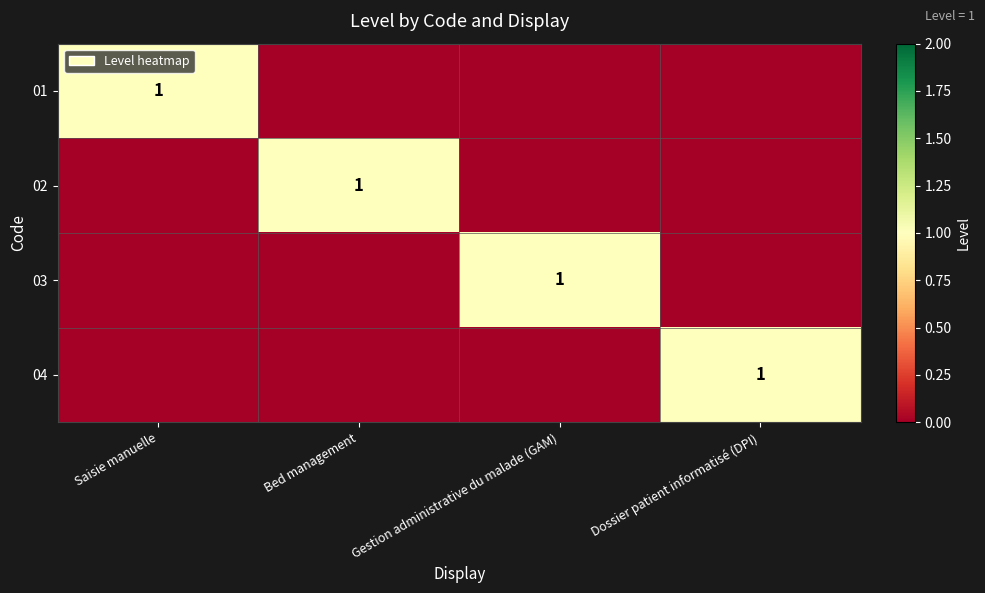

True or false: 01 has a value of 2 at Saisie manuelle.

False